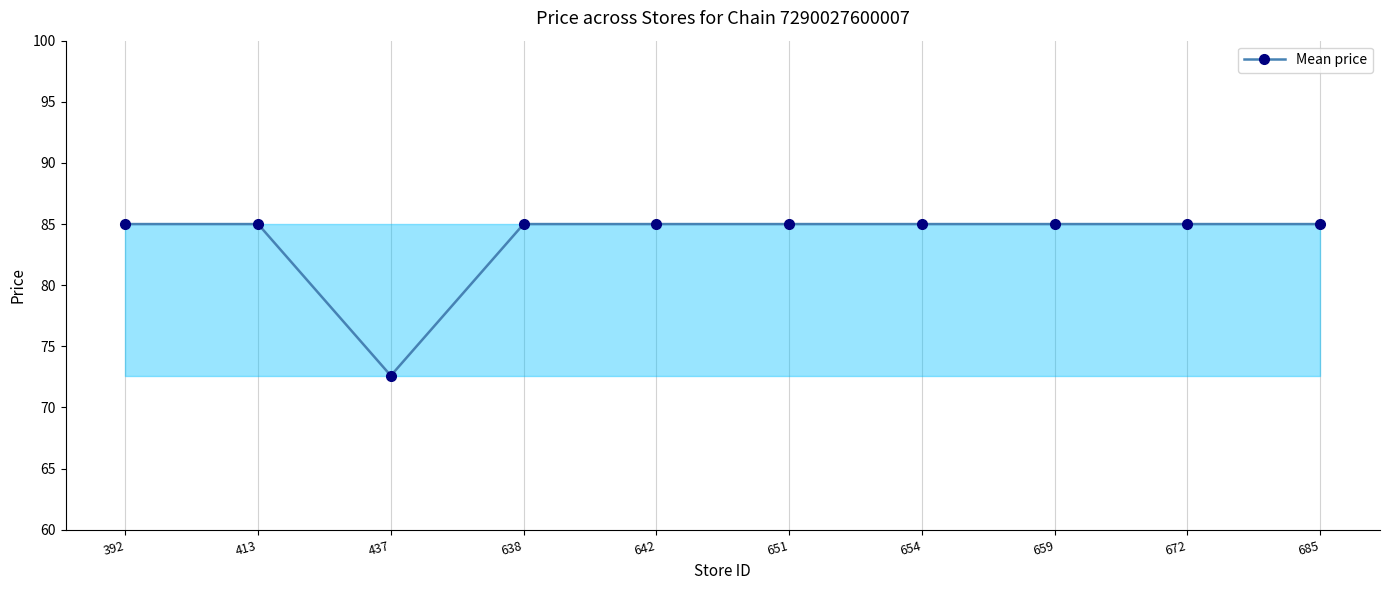

What value does the data have at 672?

85.0